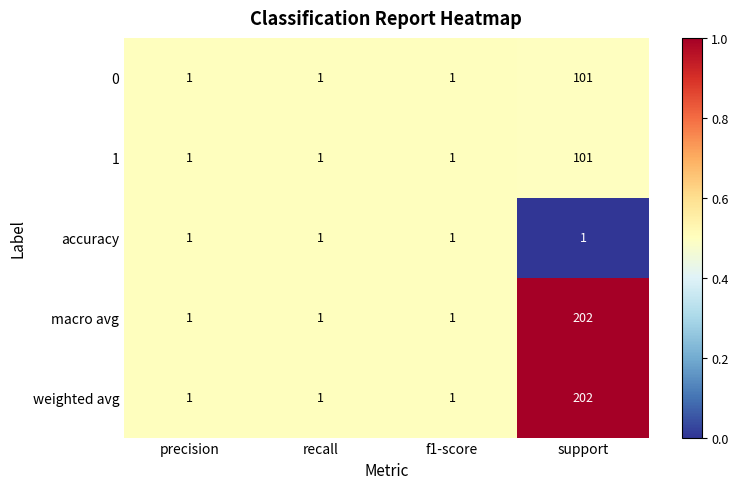

At which category is the sum across all series the highest?

support